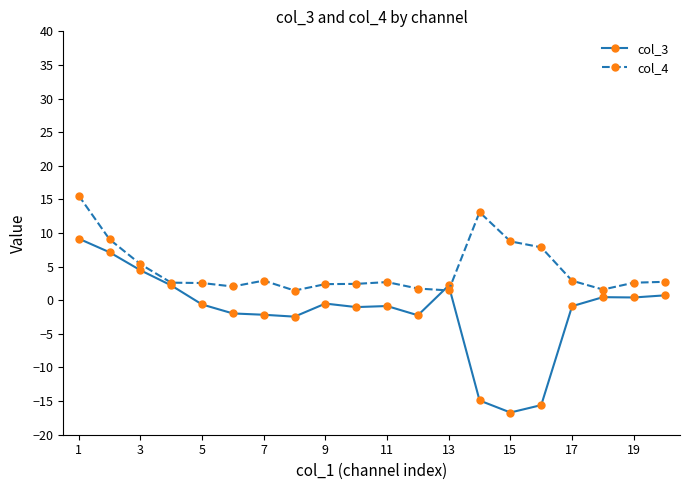

Which series has the largest range (max minus min)?

col_3